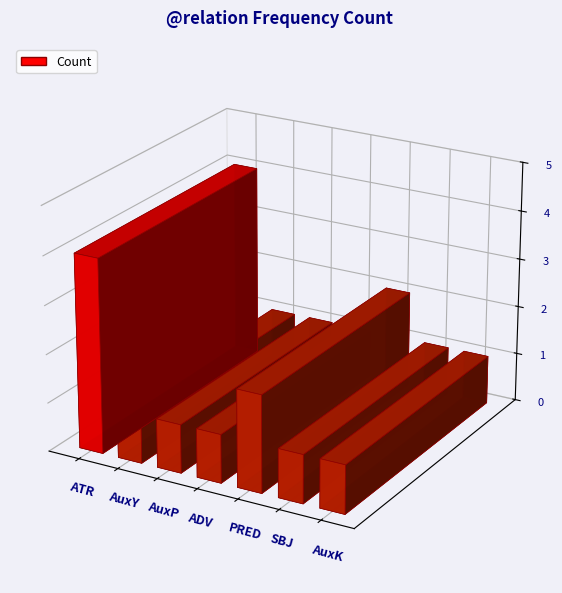

Where is the data nearest to the value 2?

PRED